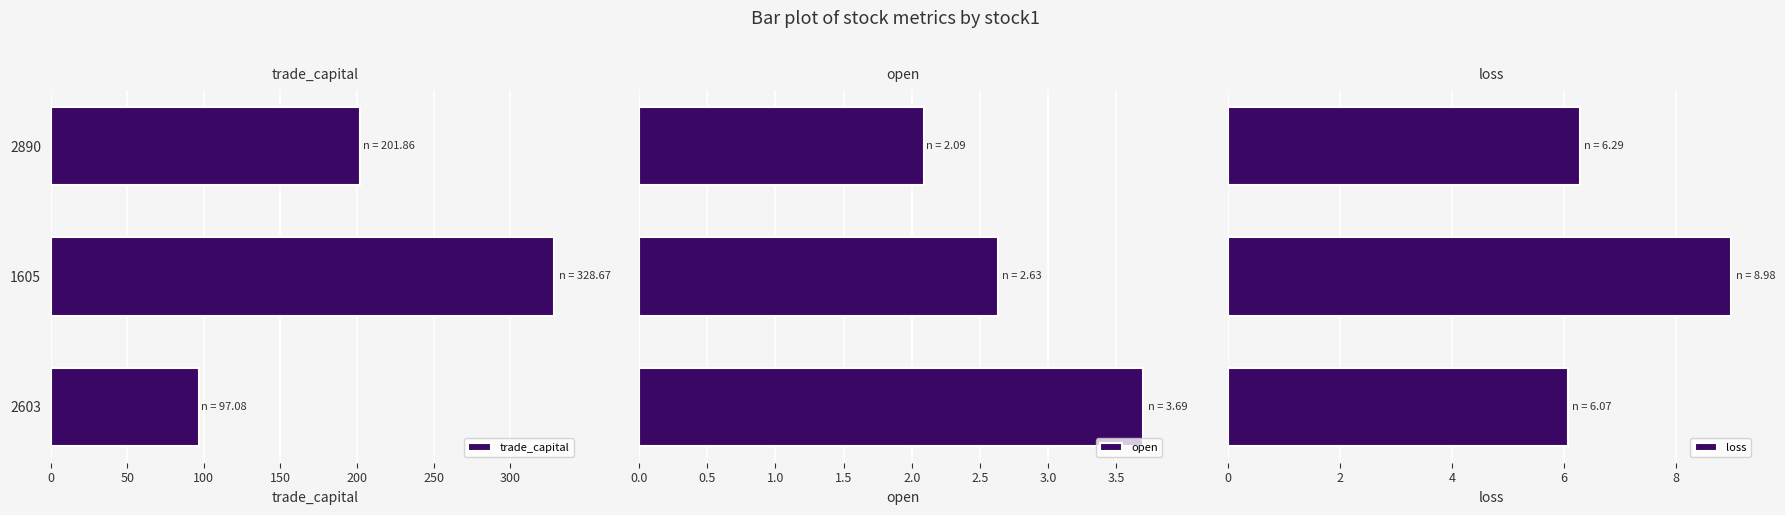

What are all the series names shown in the legend?

trade_capital, open, loss